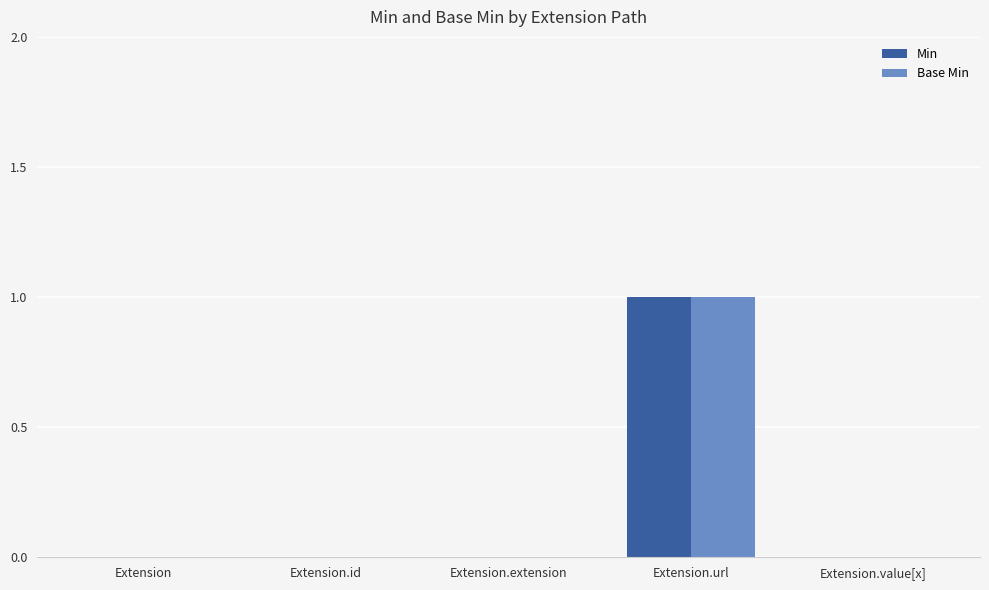

What is the highest value of the Min series?

1